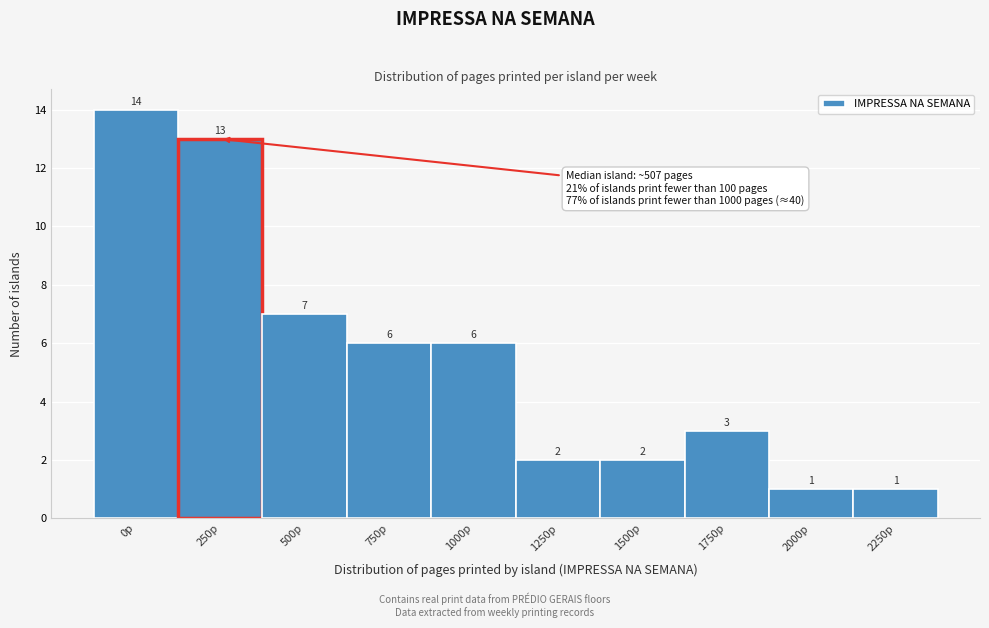

Reading left to right, transcribe all the data shown in this chart.

14	13	7	6	6	2	2	3	1	1